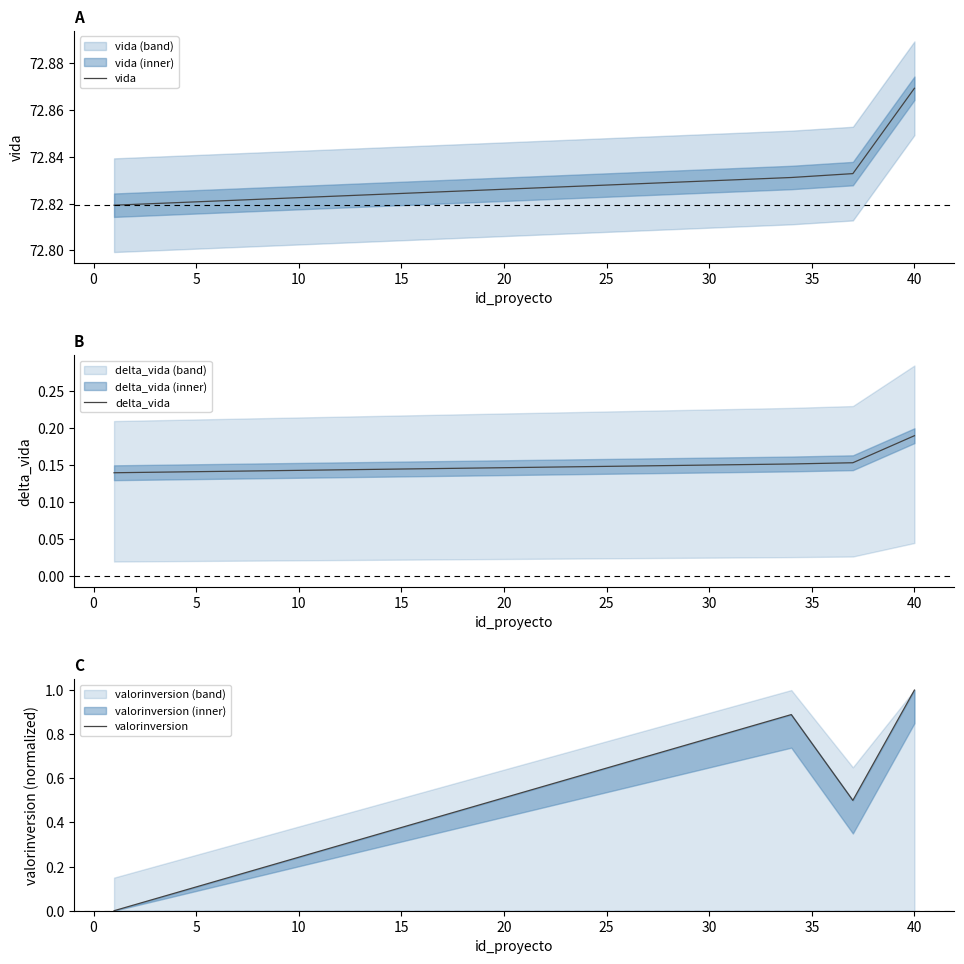

What are all the series names shown in the legend?

vida, delta_vida, valorinversion